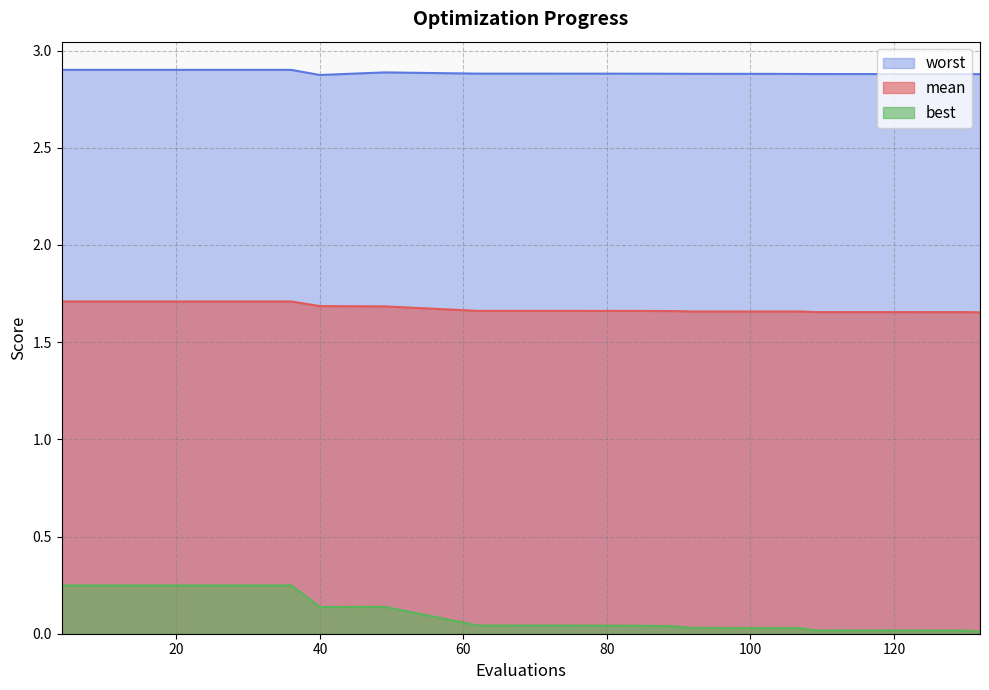

In best, how many points are higher than both neighbors (excluding endpoints)?

1